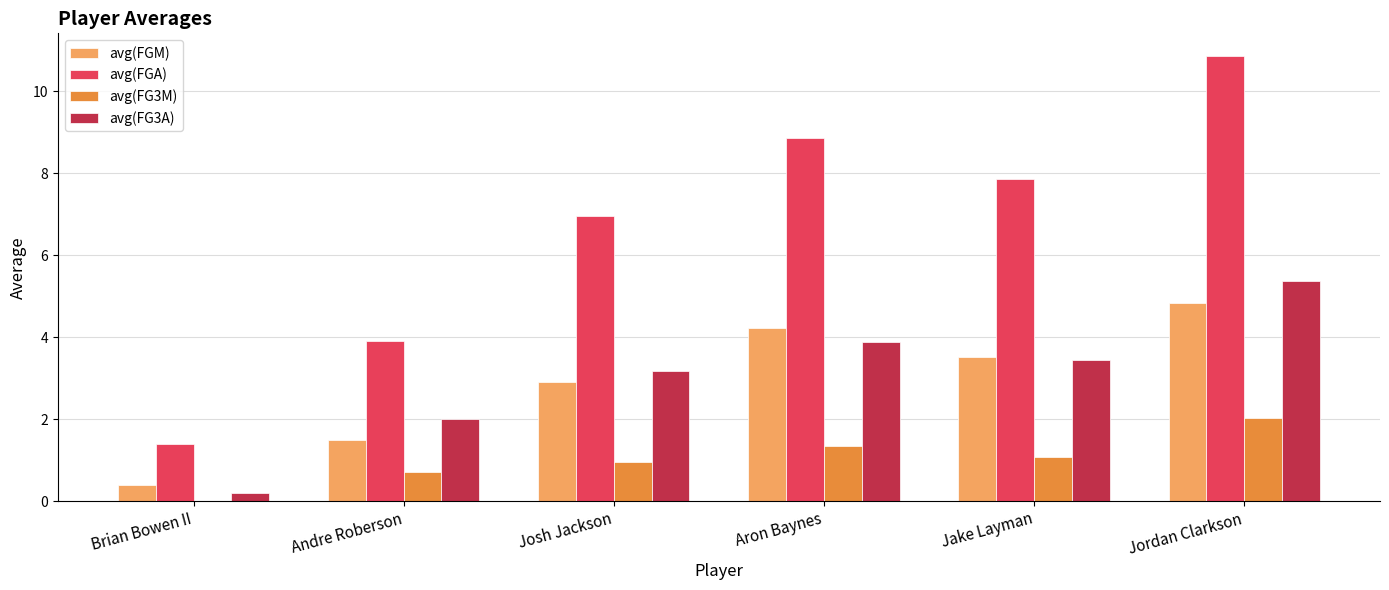

At which category is the sum across all series the highest?

Jordan Clarkson